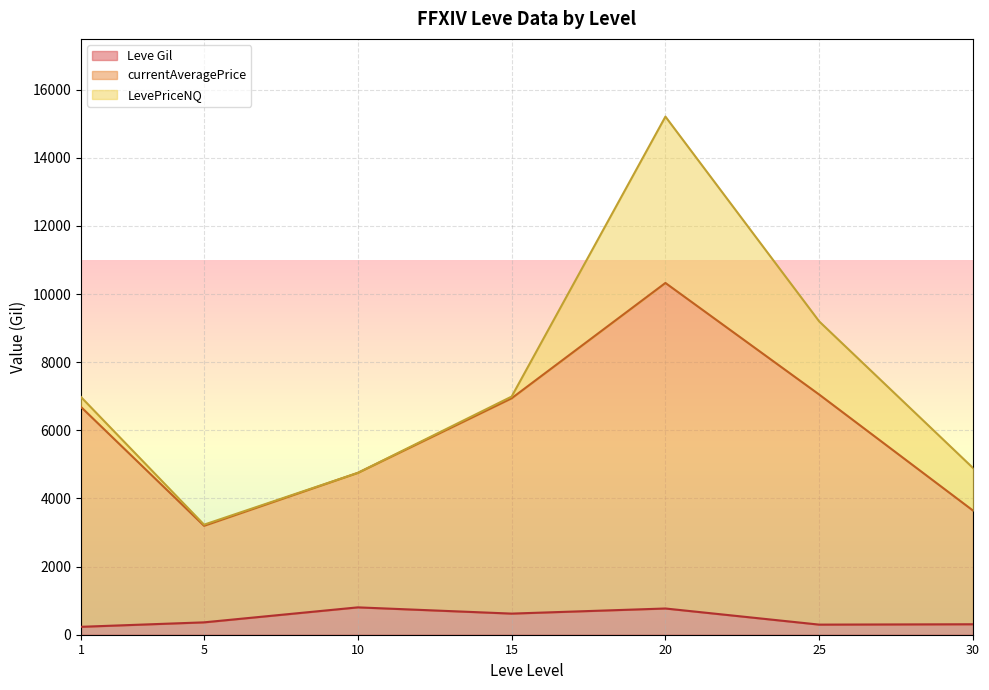

At which category does the chart reach its peak across all series?

20